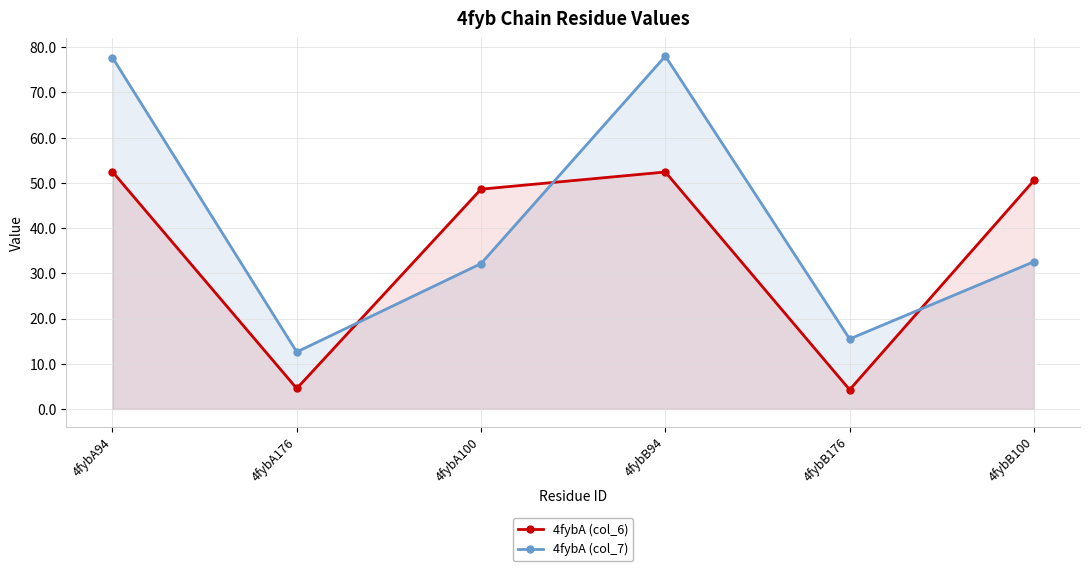

Reading left to right, extract all data points from this chart.

4fybA (col_6): 4fybA94=52.5	4fybA176=4.5	4fybA100=48.6	4fybB94=52.4	4fybB176=4.2	4fybB100=50.5
4fybA (col_7): 4fybA94=77.7	4fybA176=12.6	4fybA100=32.1	4fybB94=78.0	4fybB176=15.5	4fybB100=32.6